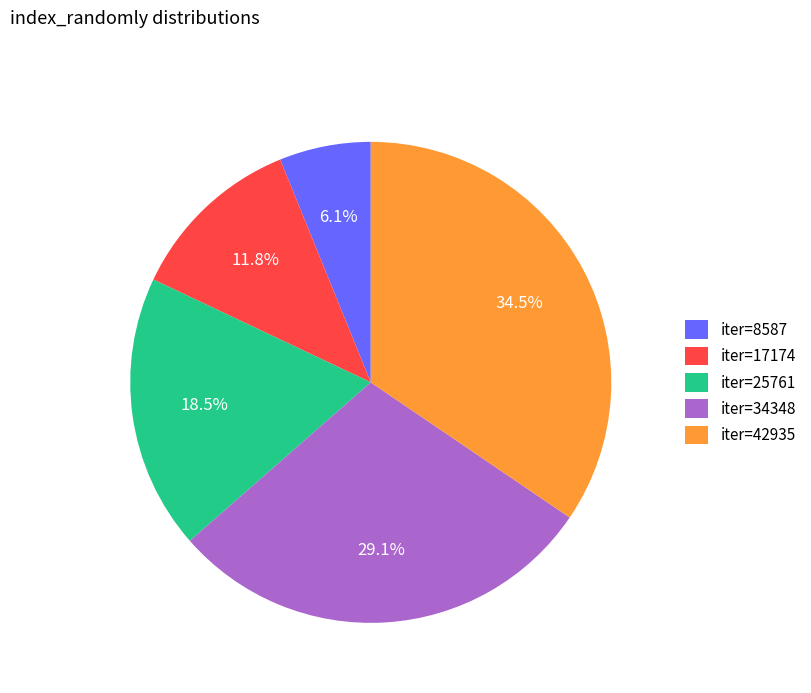

How much of the chart is everything except iter=42935?

65.5%